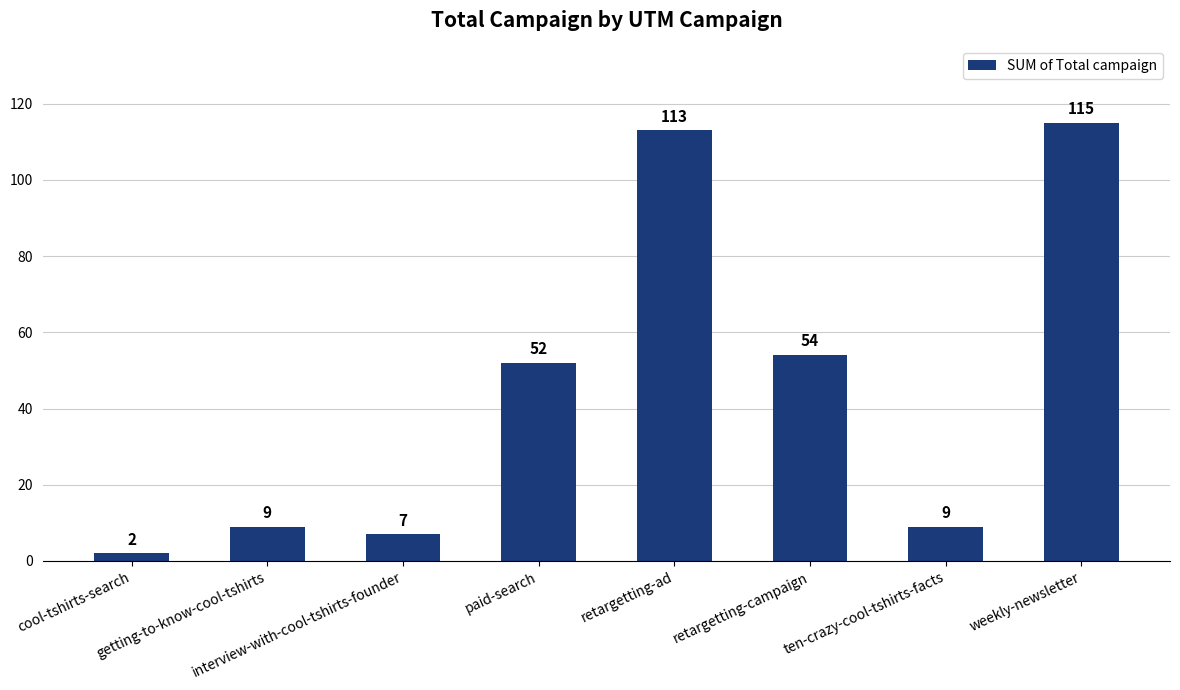

What is the change in value from getting-to-know-cool-tshirts to retargetting-campaign?

+45